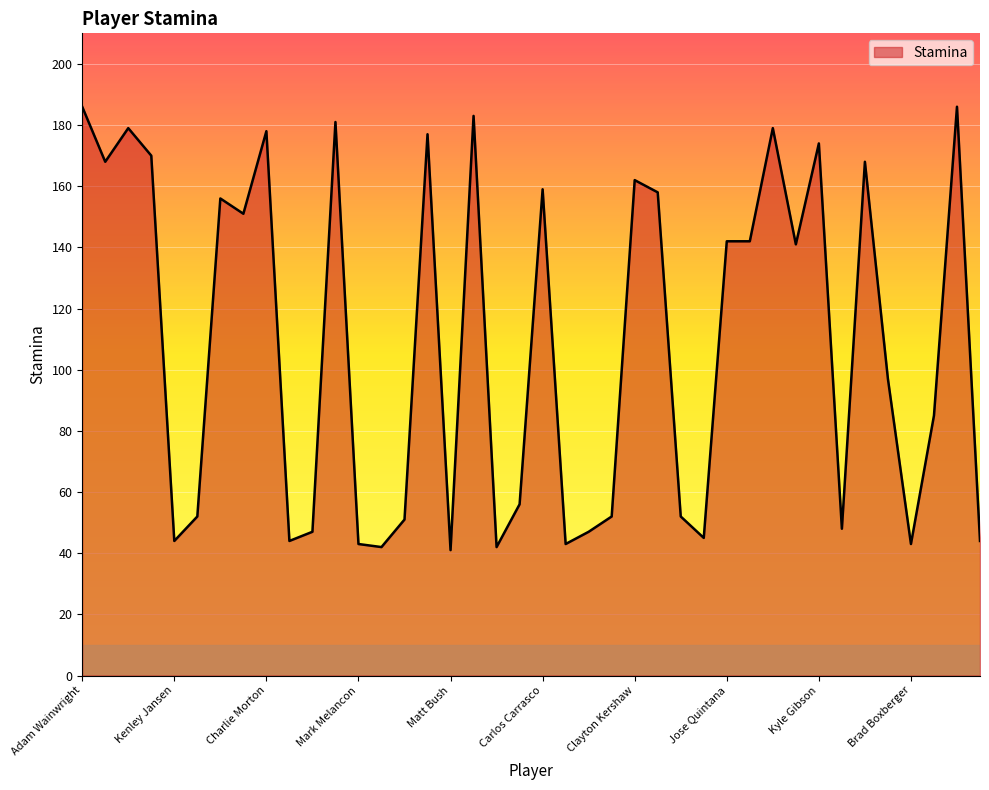

Count the number of data series in this chart.

1